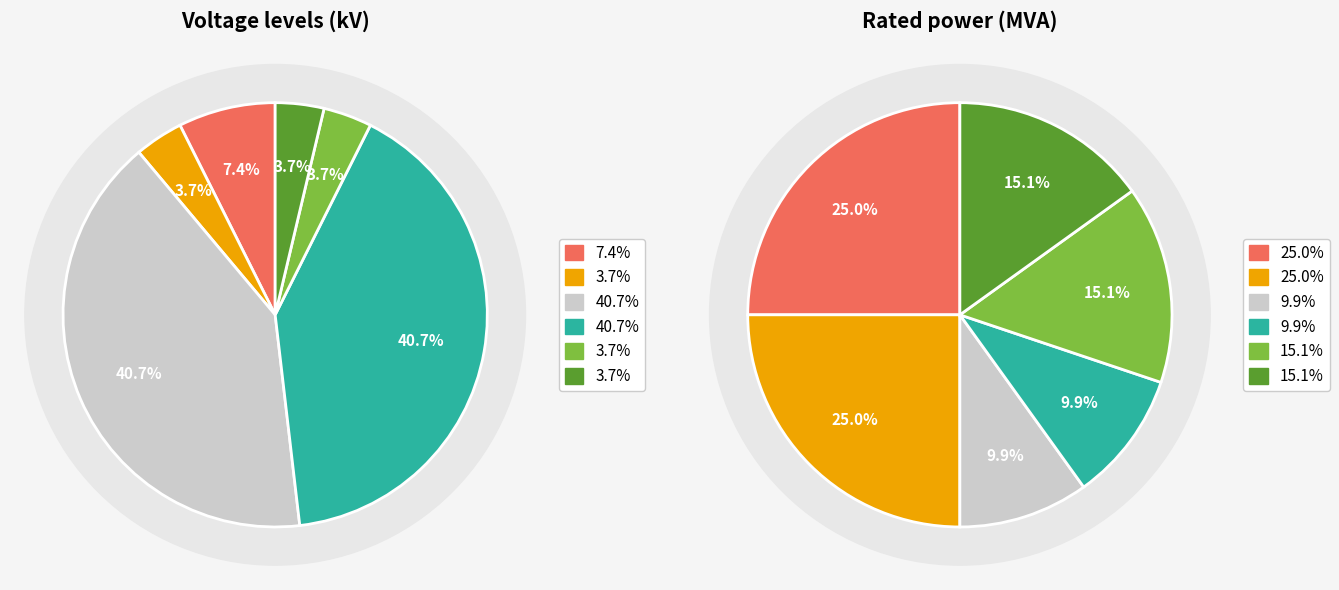

Does 63/25/38 MVA 110/20/10 kV represent more than half of the total?

Yes